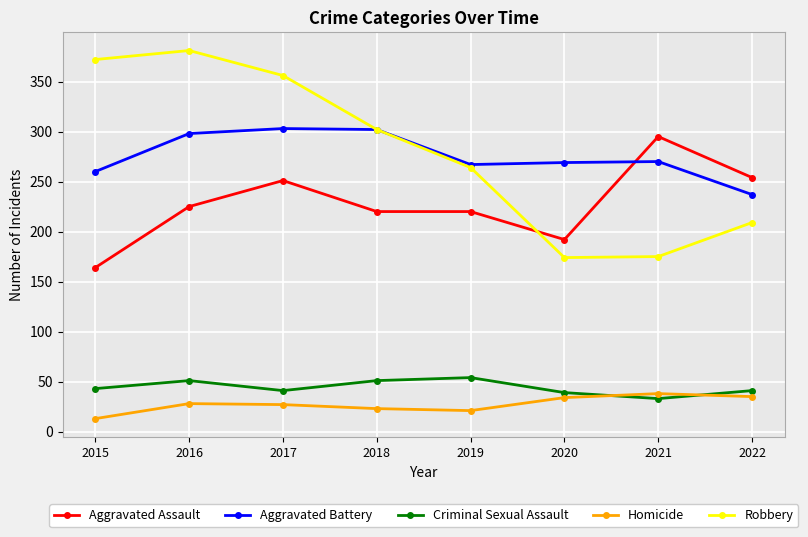

Which series has the largest range (max minus min)?

Robbery